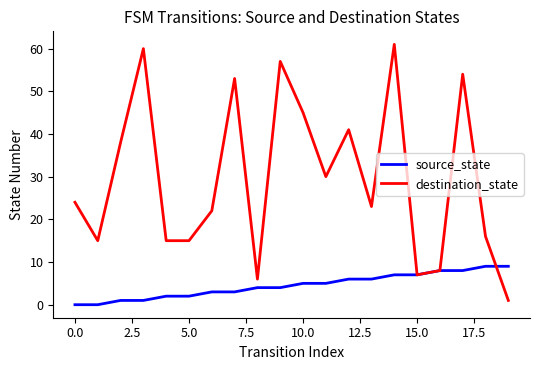

How many lines are shown in the chart?

2